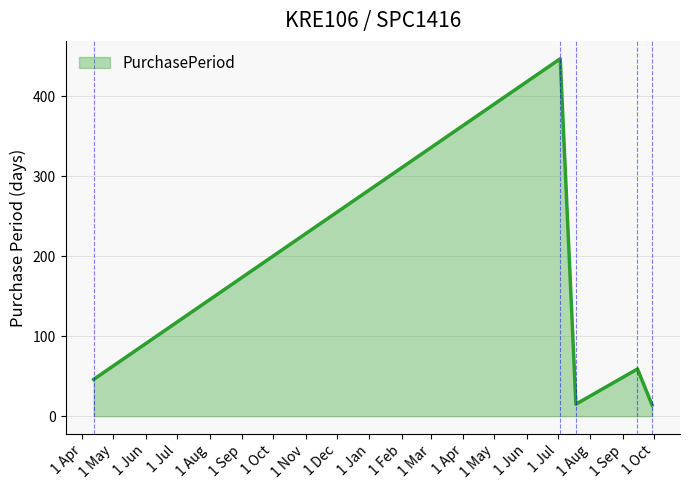

What is the sum of all values?

581